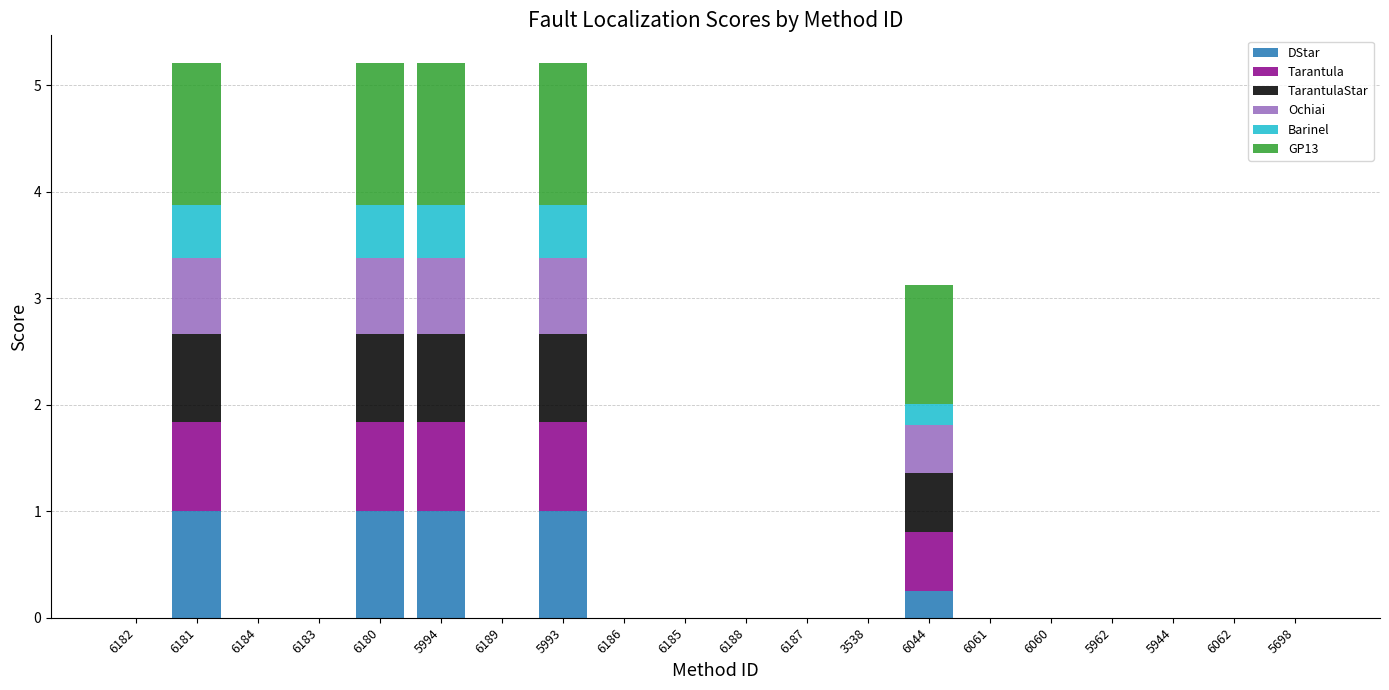

How many data points does each series have?

20